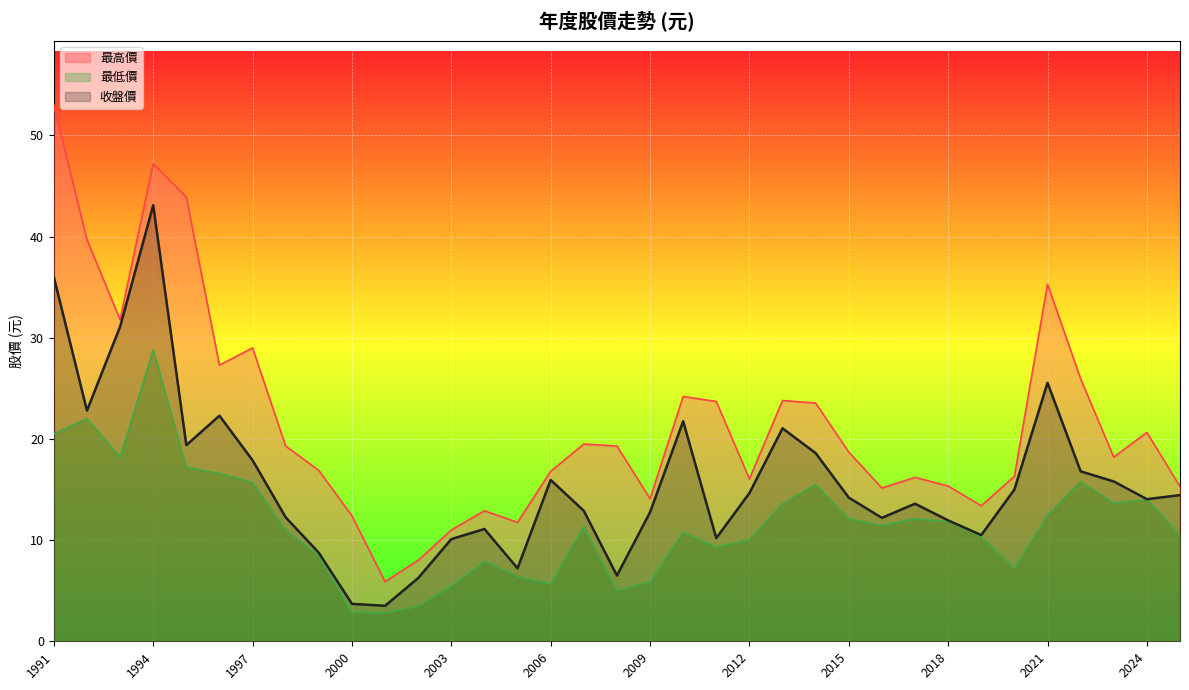

What are all the series names shown in the legend?

最高價, 最低價, 收盤價